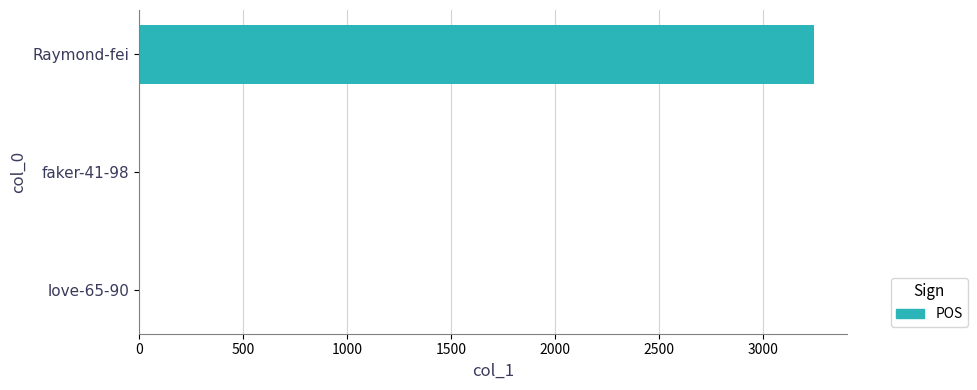

Between Raymond-fei and love-65-90, which is larger?

Raymond-fei